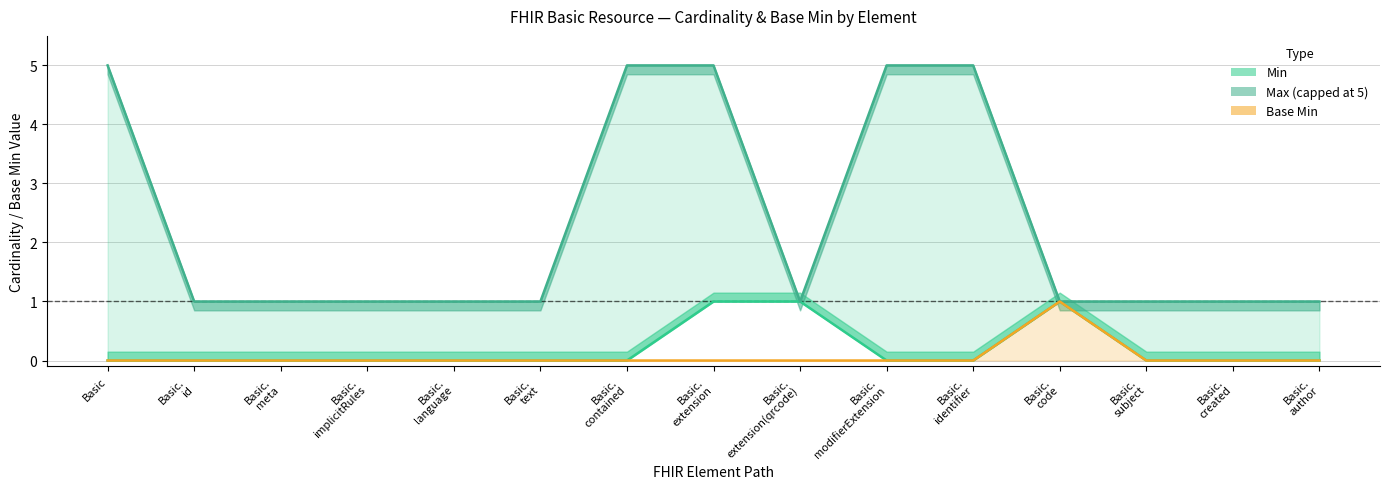

What is the difference between the second highest and minimum values in the Max_numeric series?

4